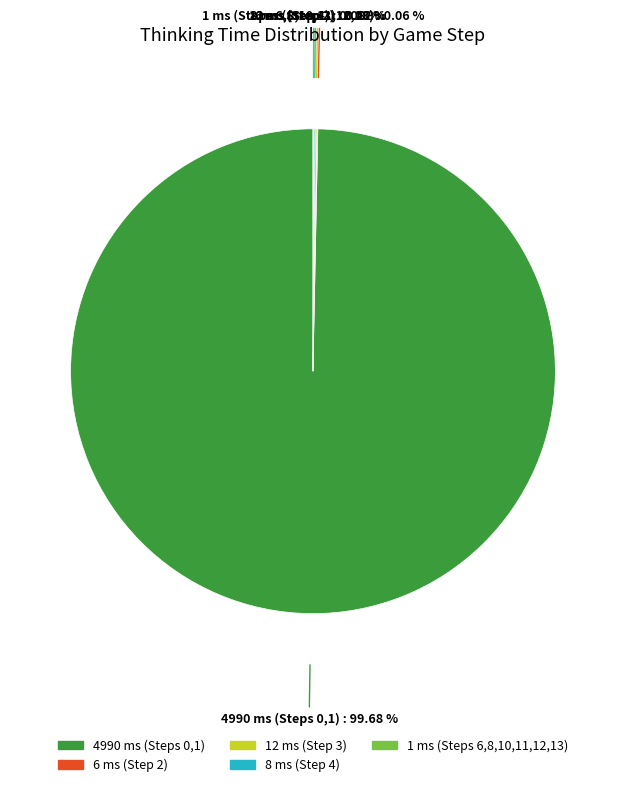

Does any single category account for the majority?

Yes